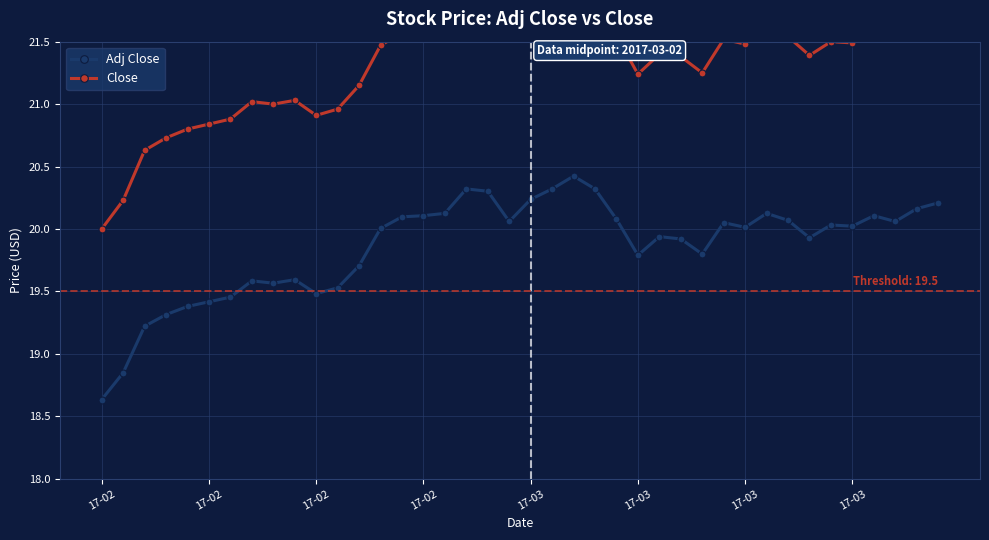

What is the highest value of the Close series?

21.9